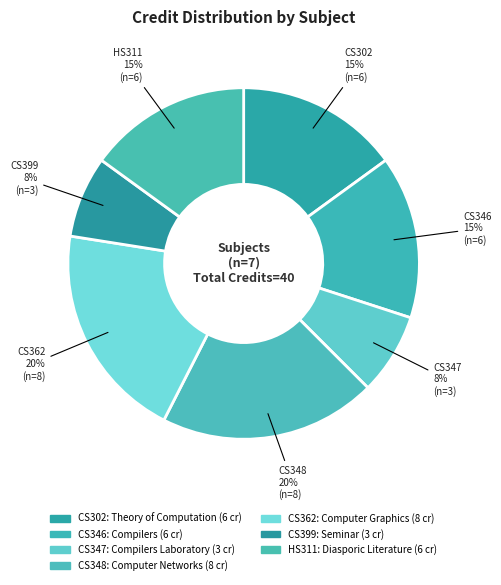

Combined, do HS311 and CS362 account for over 50%?

No